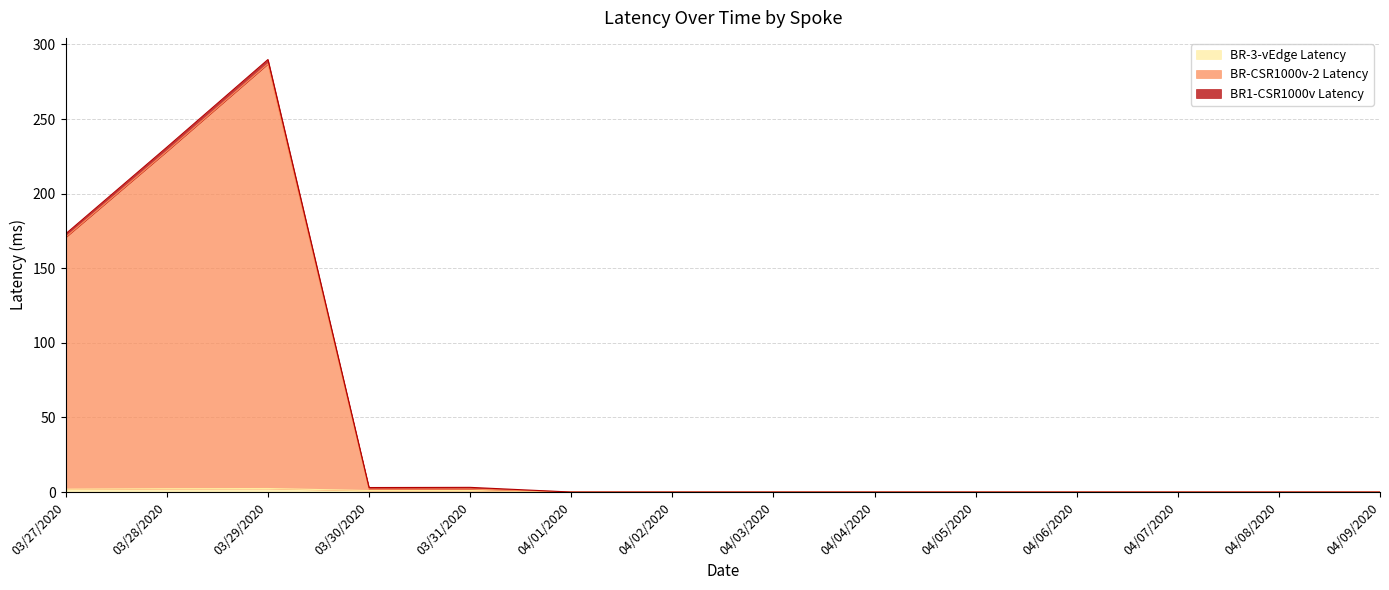

True or false: BR-CSR1000v-2 Latency has a value of 140.2 at 04/02/2020.

False